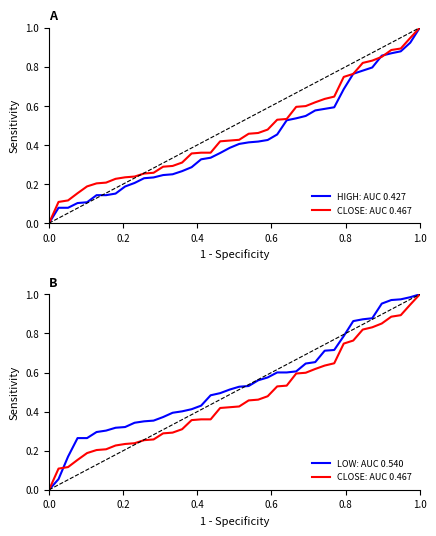

True or false: HIGH: AUC 0.427 has a value of 0.2 at 23.

False